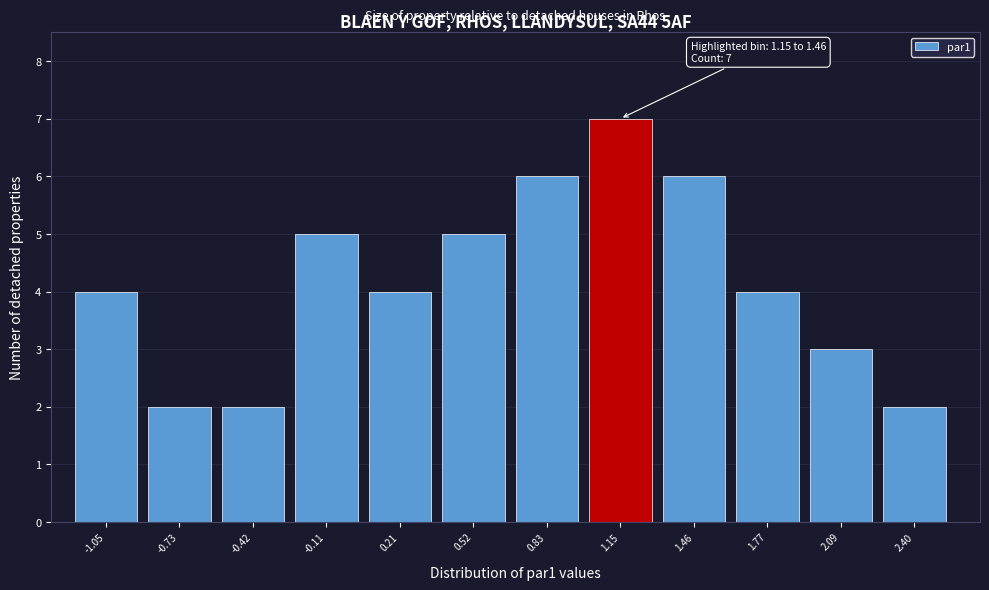

Reading left to right, extract all data points from this chart.

-1.05=4	-0.73=2	-0.42=2	-0.11=5	0.21=4	0.52=5	0.83=6	1.15=7	1.46=6	1.77=4	2.09=3	2.40=2